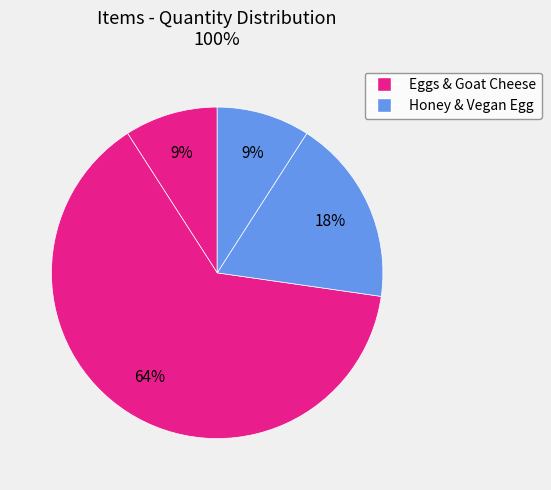

How many segments does this pie chart have?

4